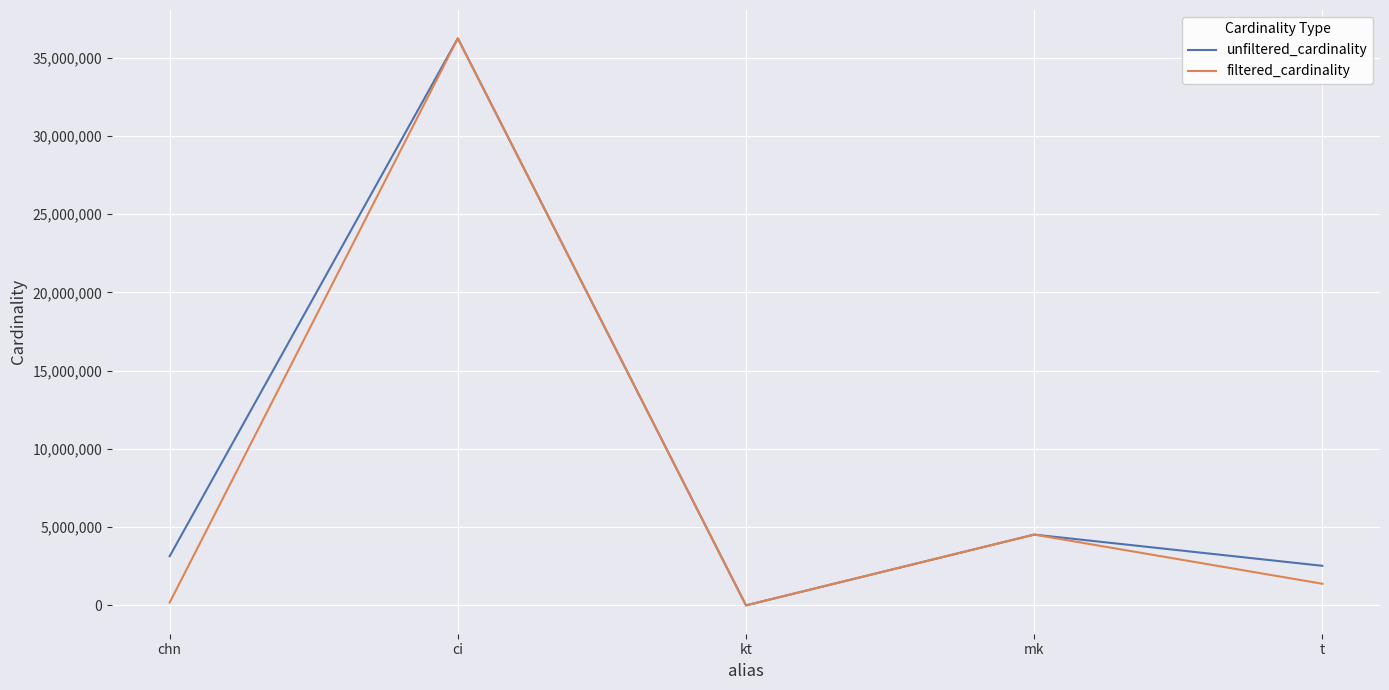

What is the approximate value of unfiltered_cardinality at ci, to the nearest 100?

36244300